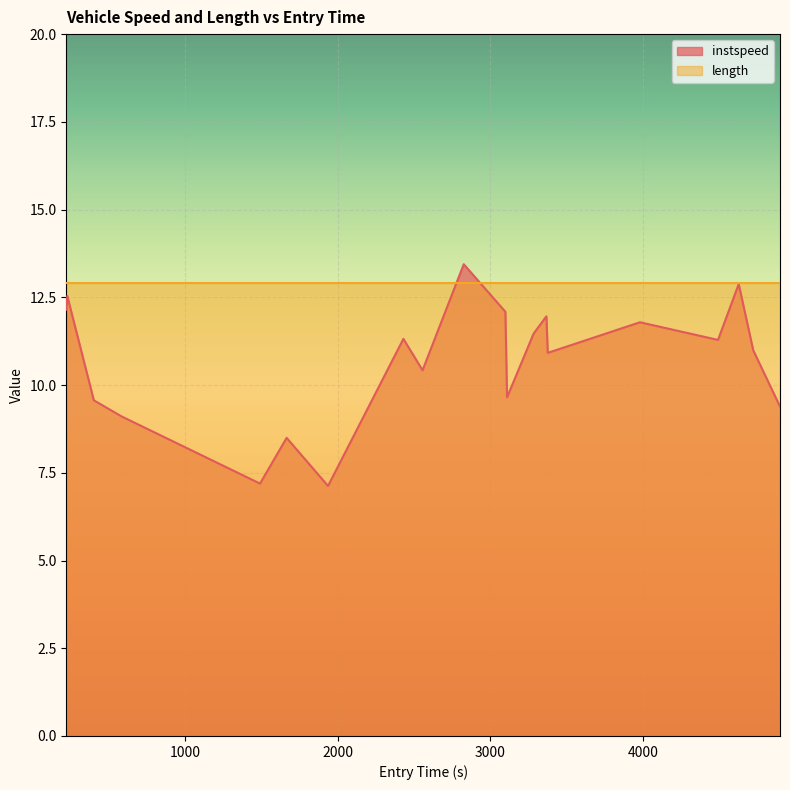

List the labels in order of value, smallest first.

1935.3153141304063, 1489.2087560404907, 1663.8100108266547, 580.6922414365976, 4900.6345518782655, 398.8554407950398, 3109.908234982033, 2555.619314613982, 3376.8225127119, 4724.930890807666, 4493.932419227452, 2429.860136624053, 3283.941617128515, 3981.8147729212465, 3367.9515079255534, 3098.8941546596684, 218.95603719472913, 224.79443463148135, 4629.761428486683, 2825.7895144835566